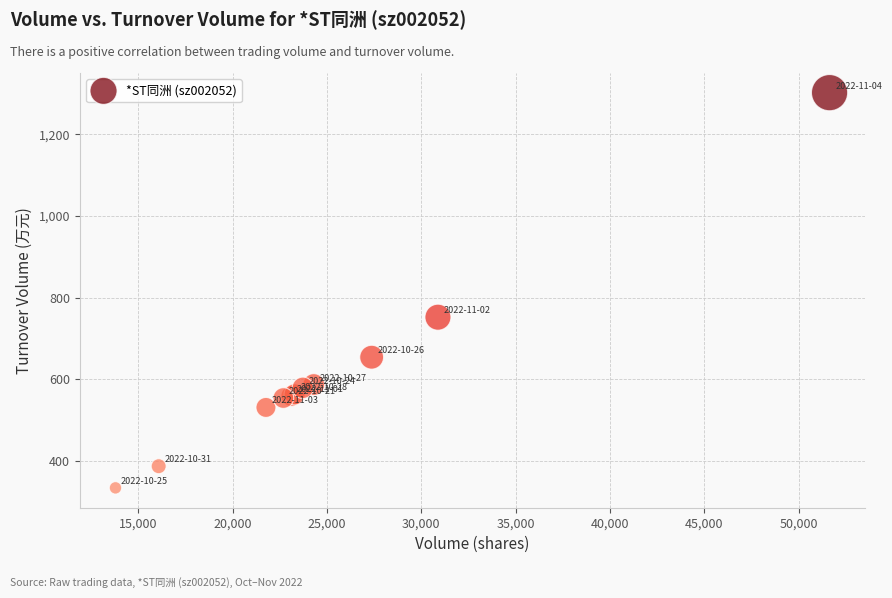

What Y value in the scatter plot is closest to 818?

752